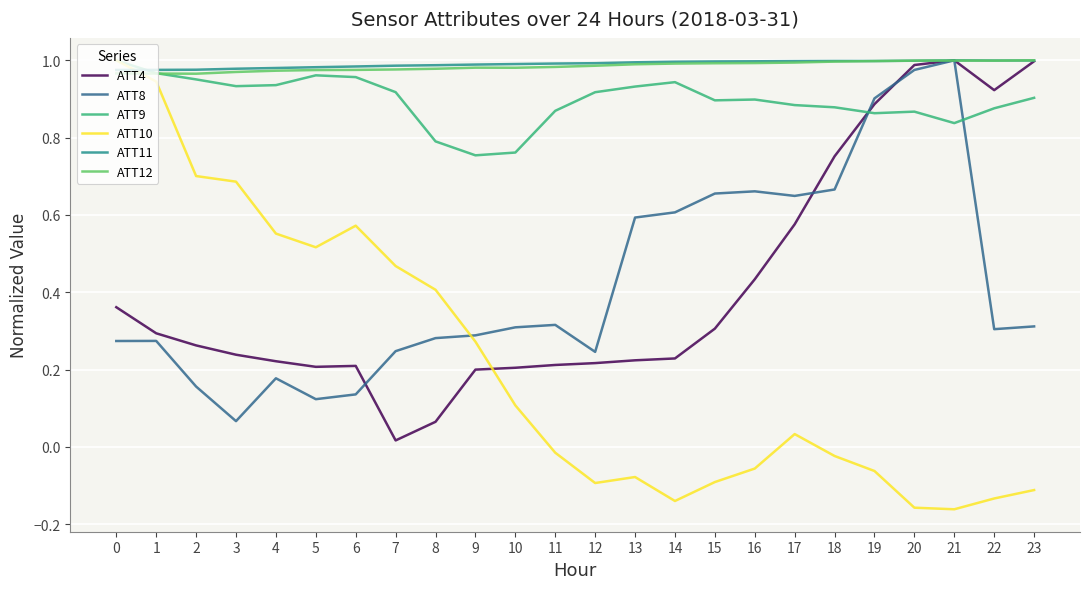

What is the difference between the highest and lowest values at 13?

1.1